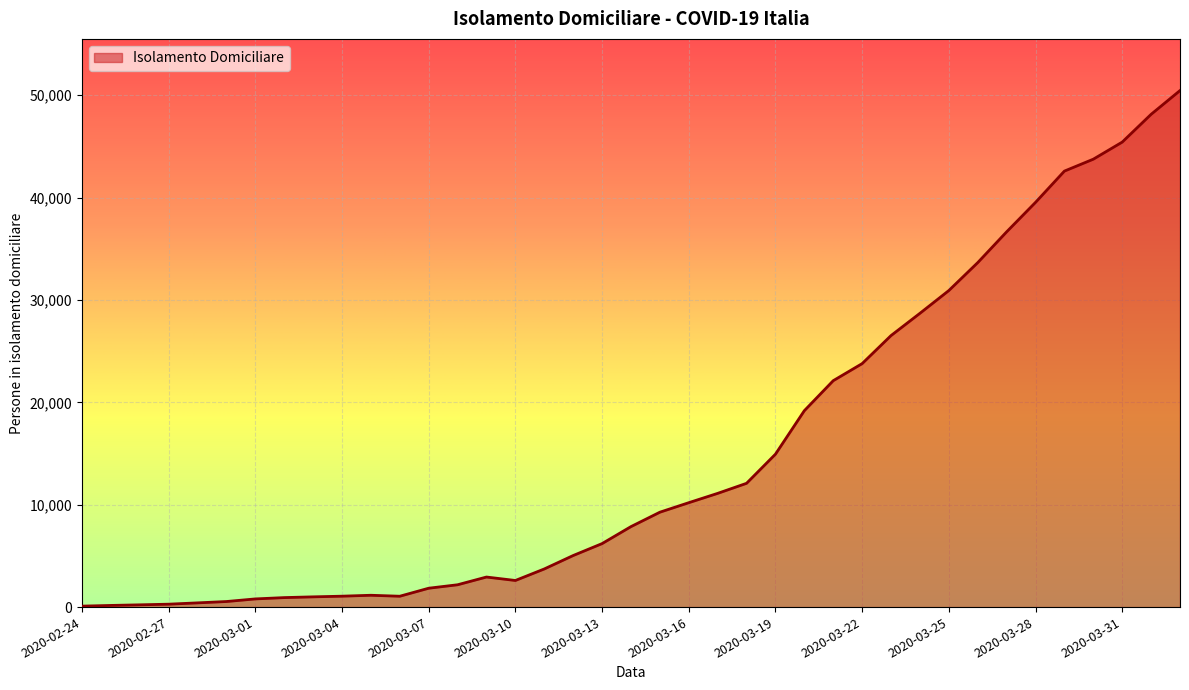

What is the difference between the maximum and minimum values?

50362